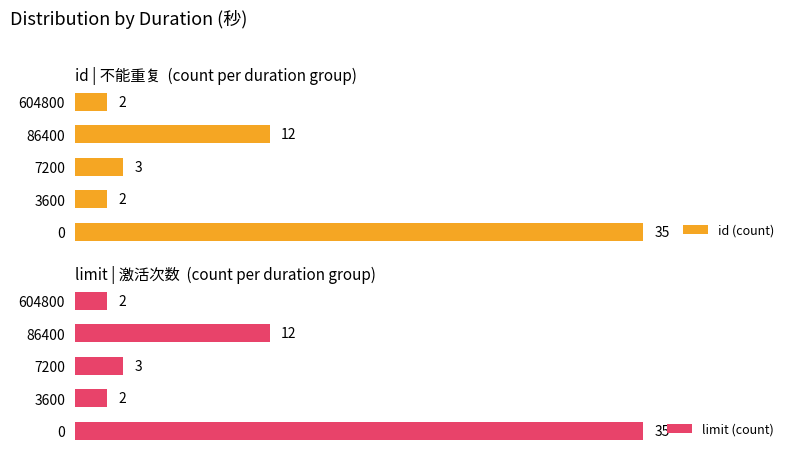

What is the difference between the maximum and minimum values in the limit (count) series?

33